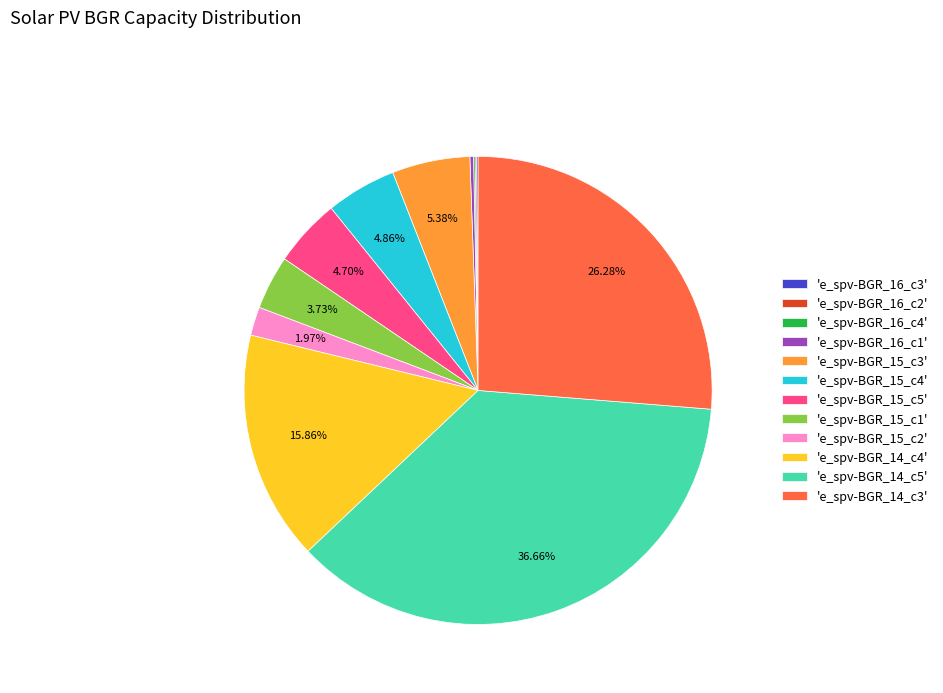

What is the ratio of the value at 'e_spv-BGR_15_c1' to the value at 'e_spv-BGR_15_c3'?

0.7